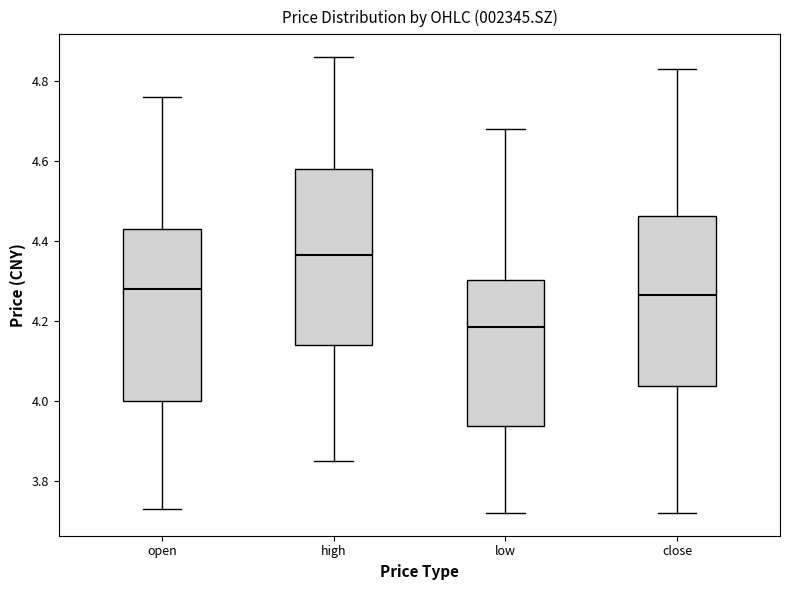

Where does the upper whisker of the box for high end on the y-axis? The values are not printed on the chart, so give them approximately, as read against the axis.

4.86